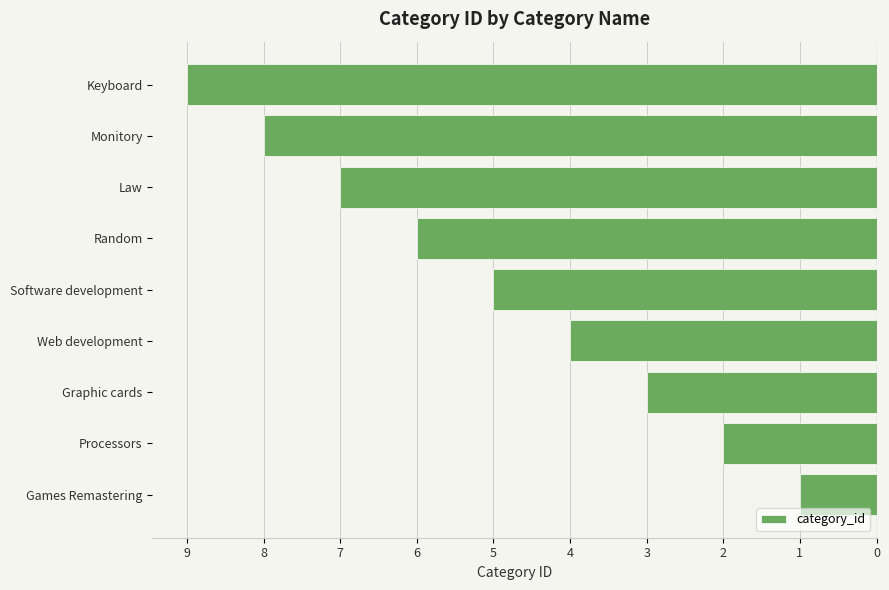

Does the chart contain any negative values?

Yes